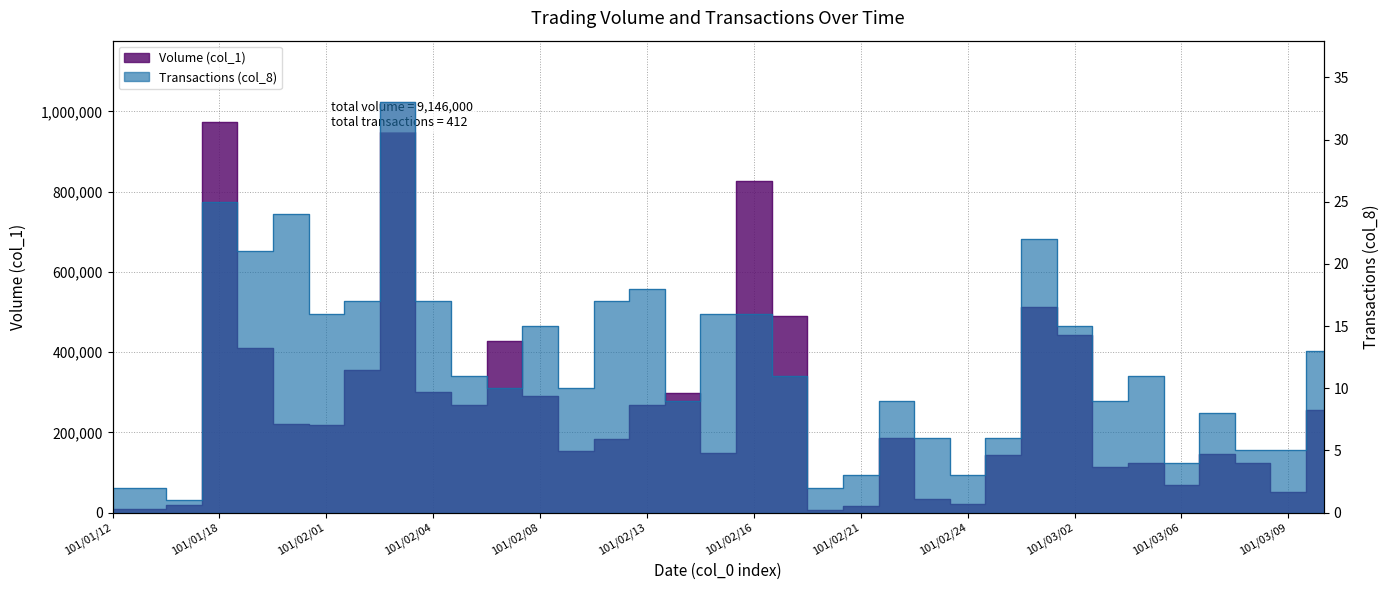

At 101/02/10, list the series in order from smallest to largest.

Transactions (col_8), Volume (col_1)